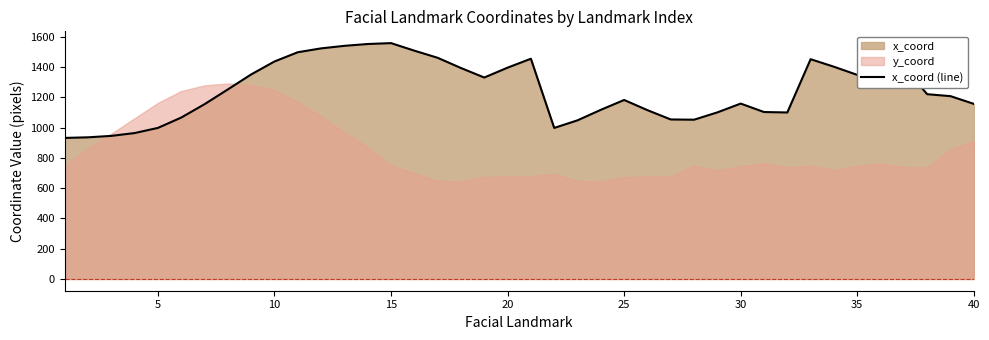

What is the lowest value of the x_coord (line) series?

932.4